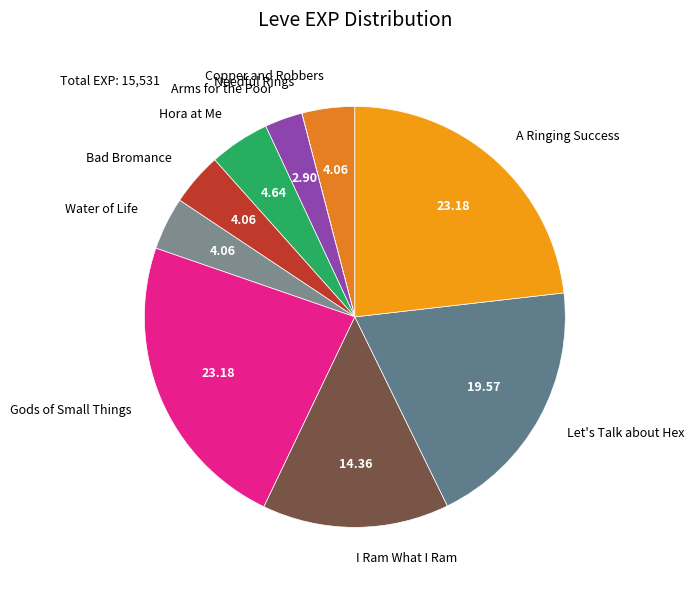

Approximately how many times larger is the value at Let's Talk about Hex compared to Bad Bromance?

4.8